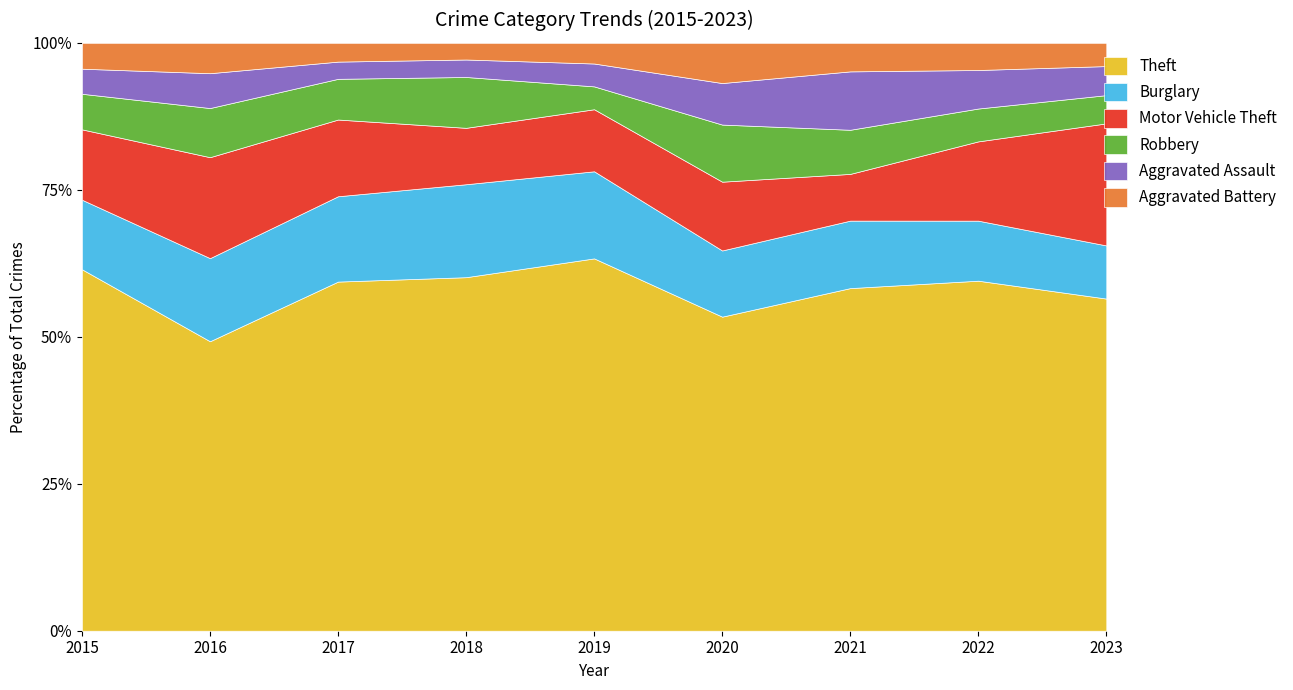

List the series in order of their peak value, lowest first.

Aggravated Battery, Aggravated Assault, Robbery, Burglary, Motor Vehicle Theft, Theft